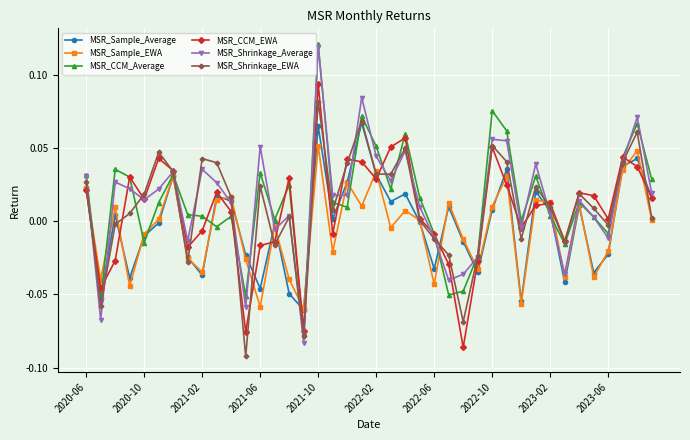

True or false: MSR_Shrinkage_Average has more than 1 points higher than both neighbors.

True